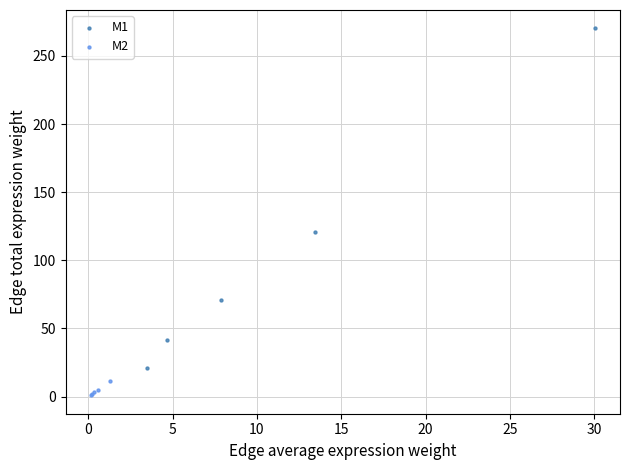

Which series reaches the maximum Y coordinate?

M1